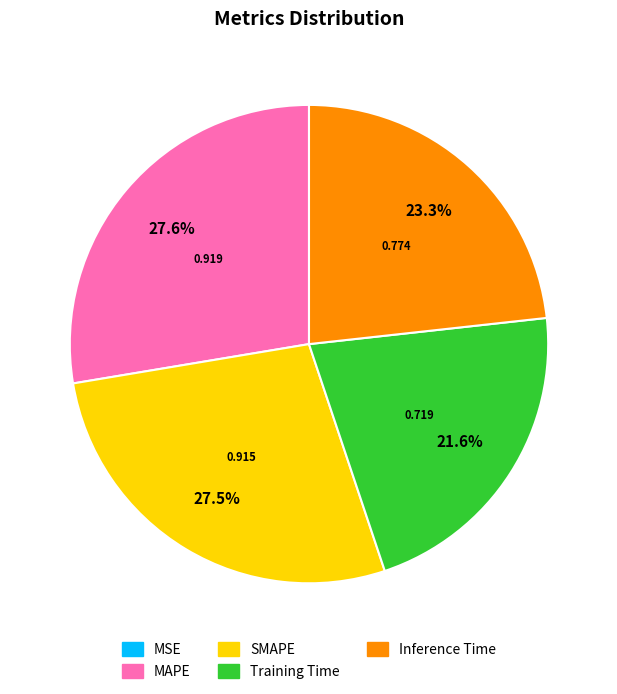

What is the total percentage of Inference Time and Training Time?

44.9%